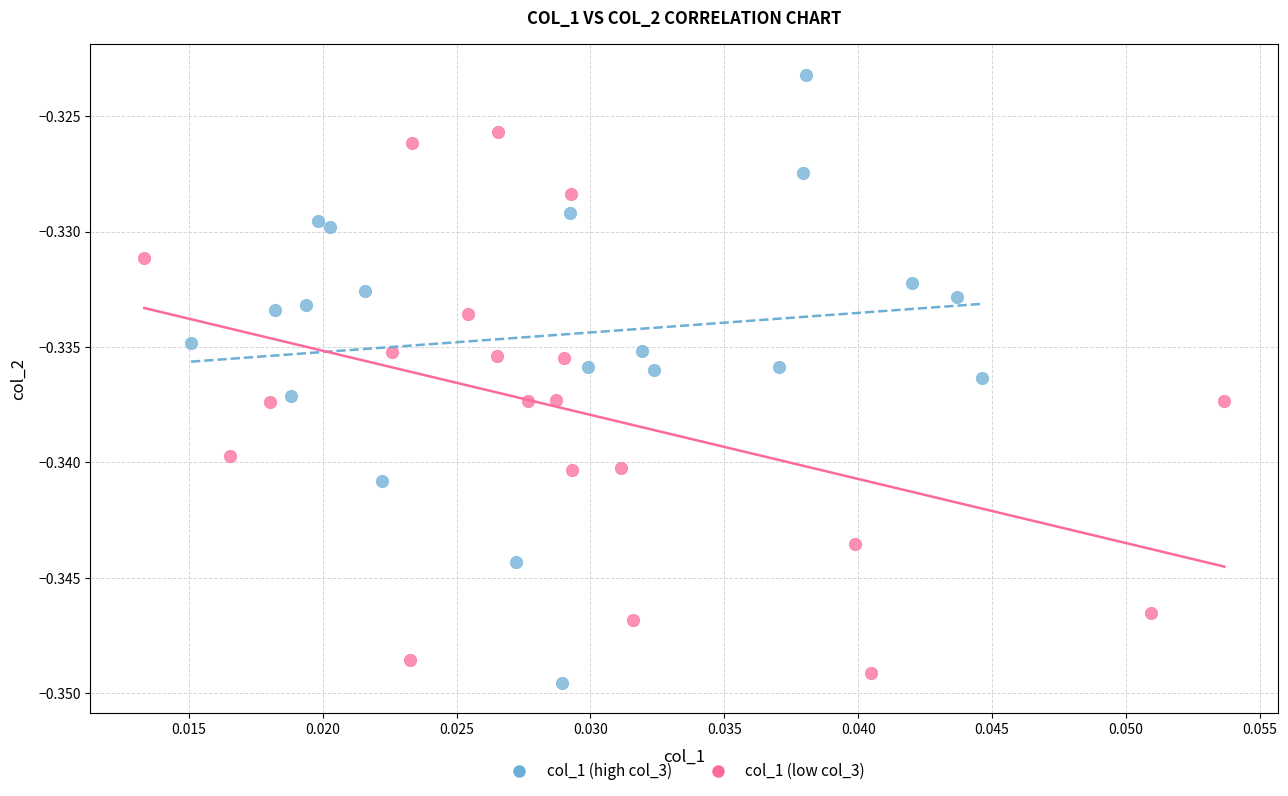

Which series has the widest spread of Y values?

col_1 (high col_3)